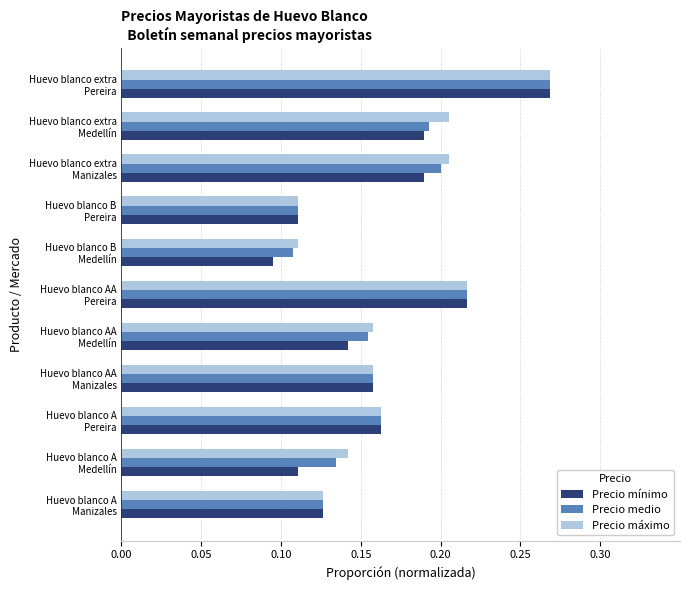

How many series are shown in this chart?

3